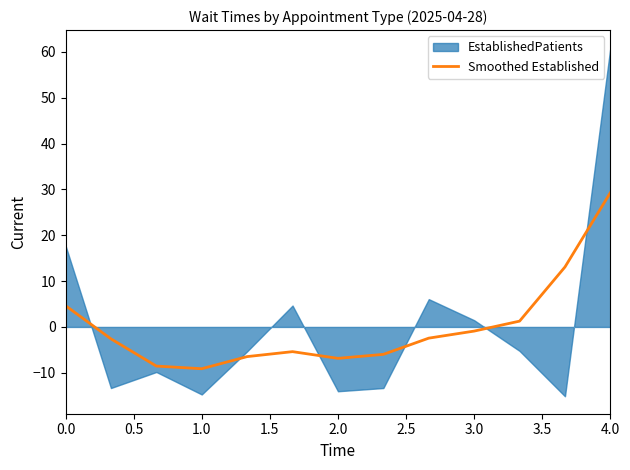

What is the difference between the maximum and second lowest values?

37.8